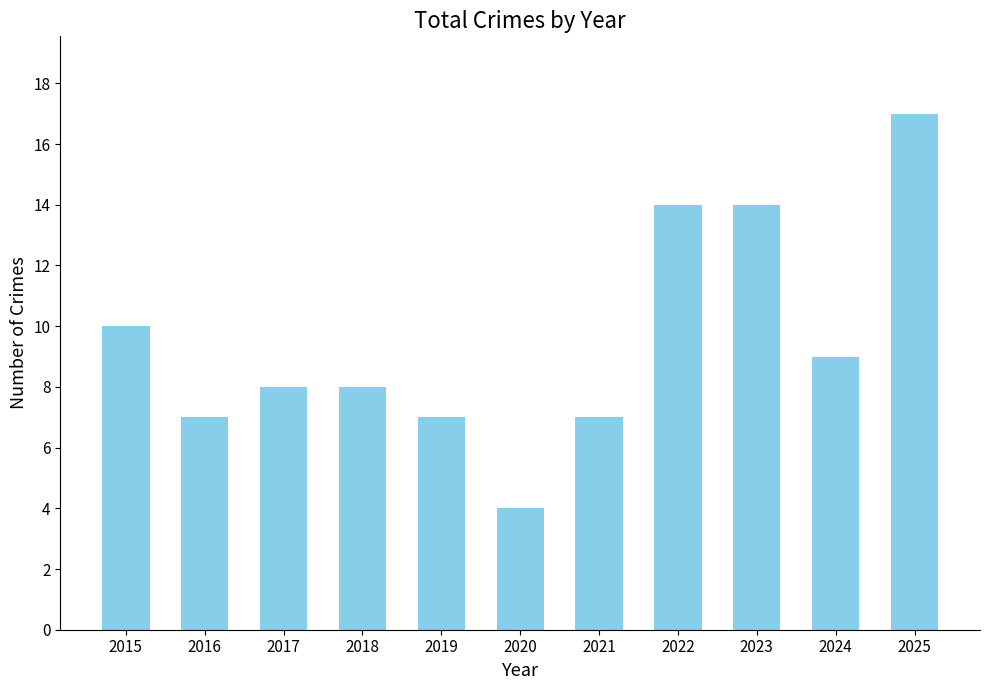

How many series are shown in this chart?

1